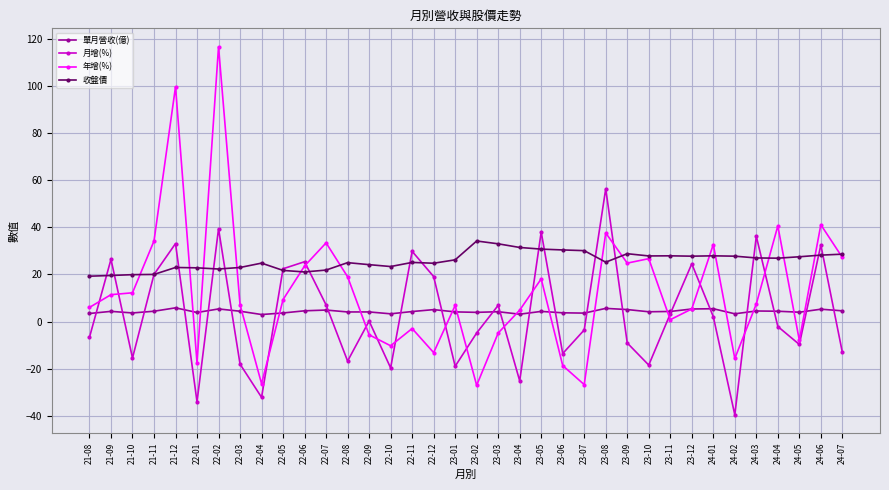

What is the total value across all series at 23-04?

14.2